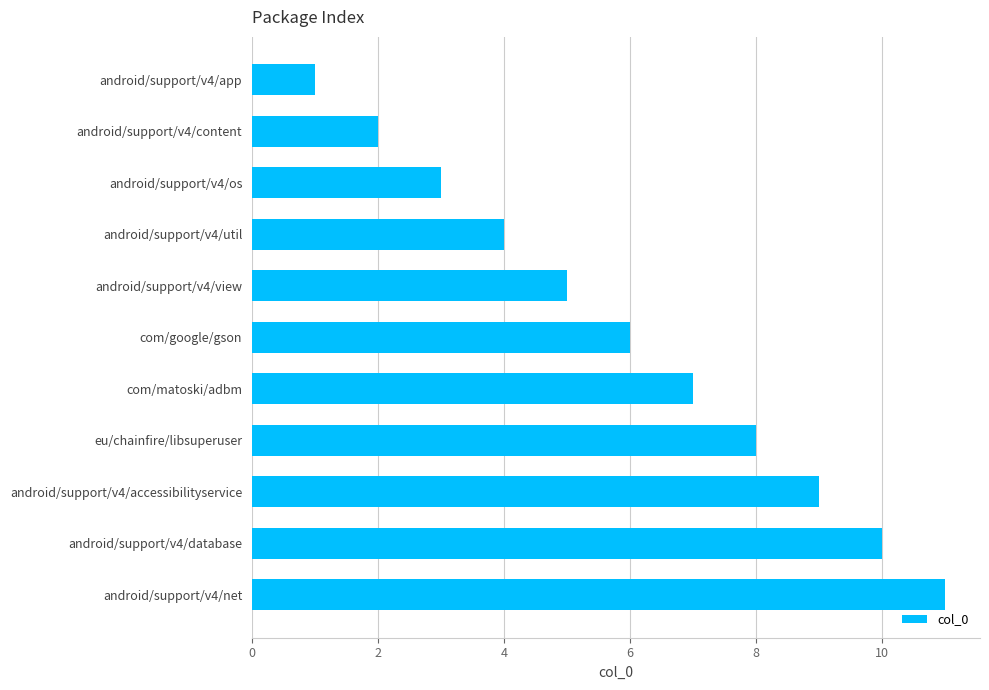

What is the label of the 3rd bar from the top?

android/support/v4/os